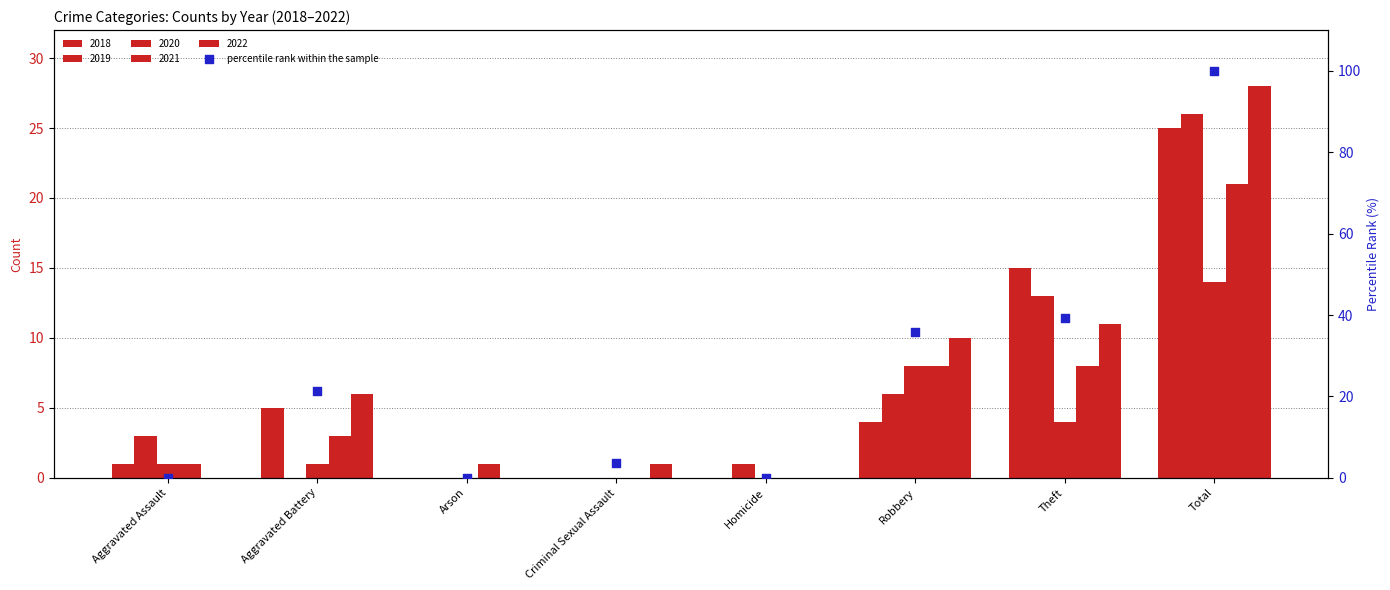

What is the change in value from Aggravated Assault to Robbery?

+35.7